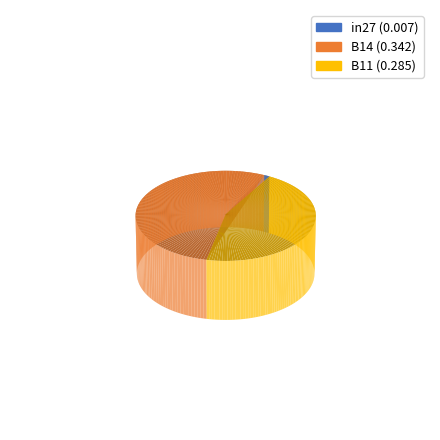

Is B14 the majority of the pie?

Yes